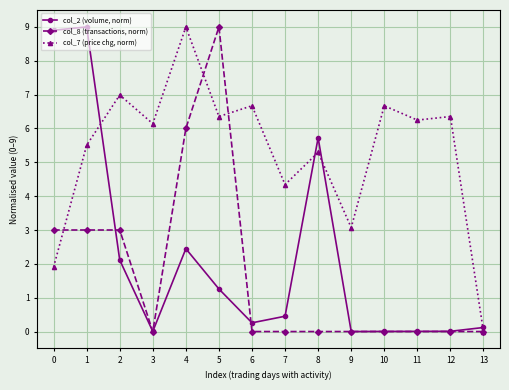

True or false: col_2 (volume, norm) has more than 0 points higher than both neighbors.

True